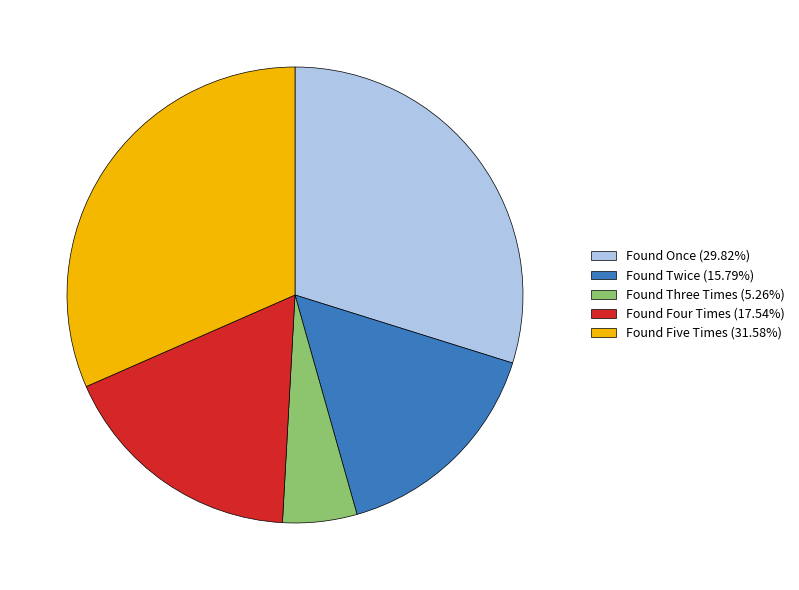

Combined, do Found Three Times and Found Four Times account for over 50%?

No